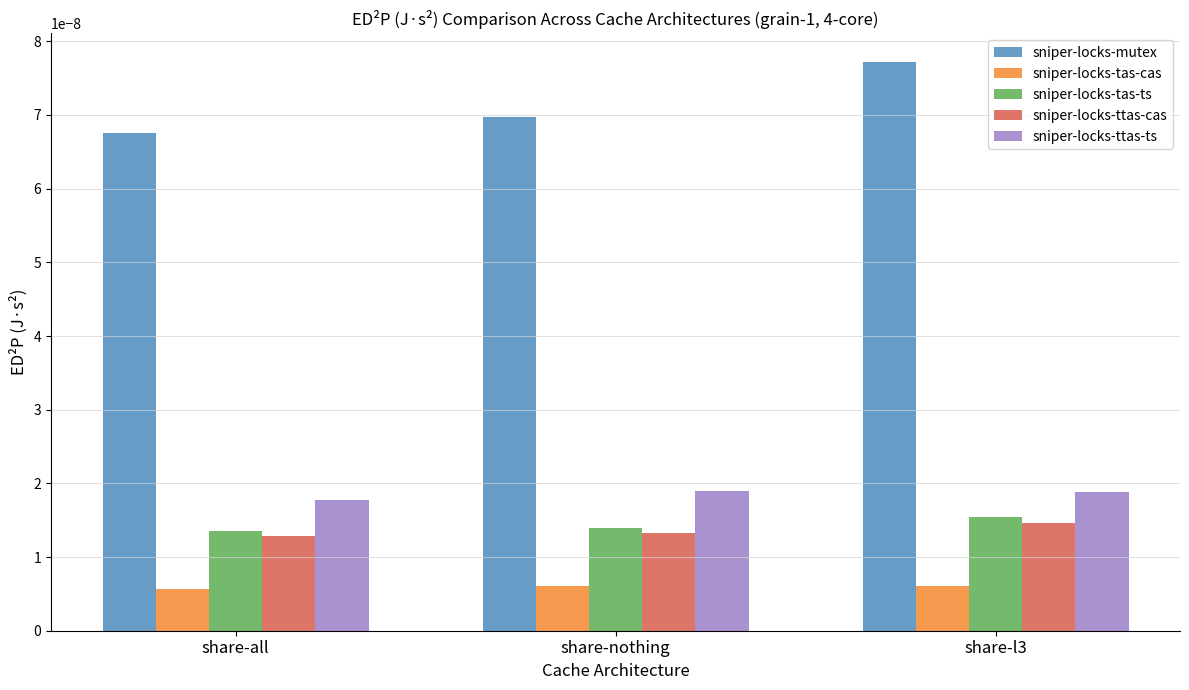

List the labels in order of sniper-locks-mutex value, smallest first.

share-all, share-nothing, share-l3